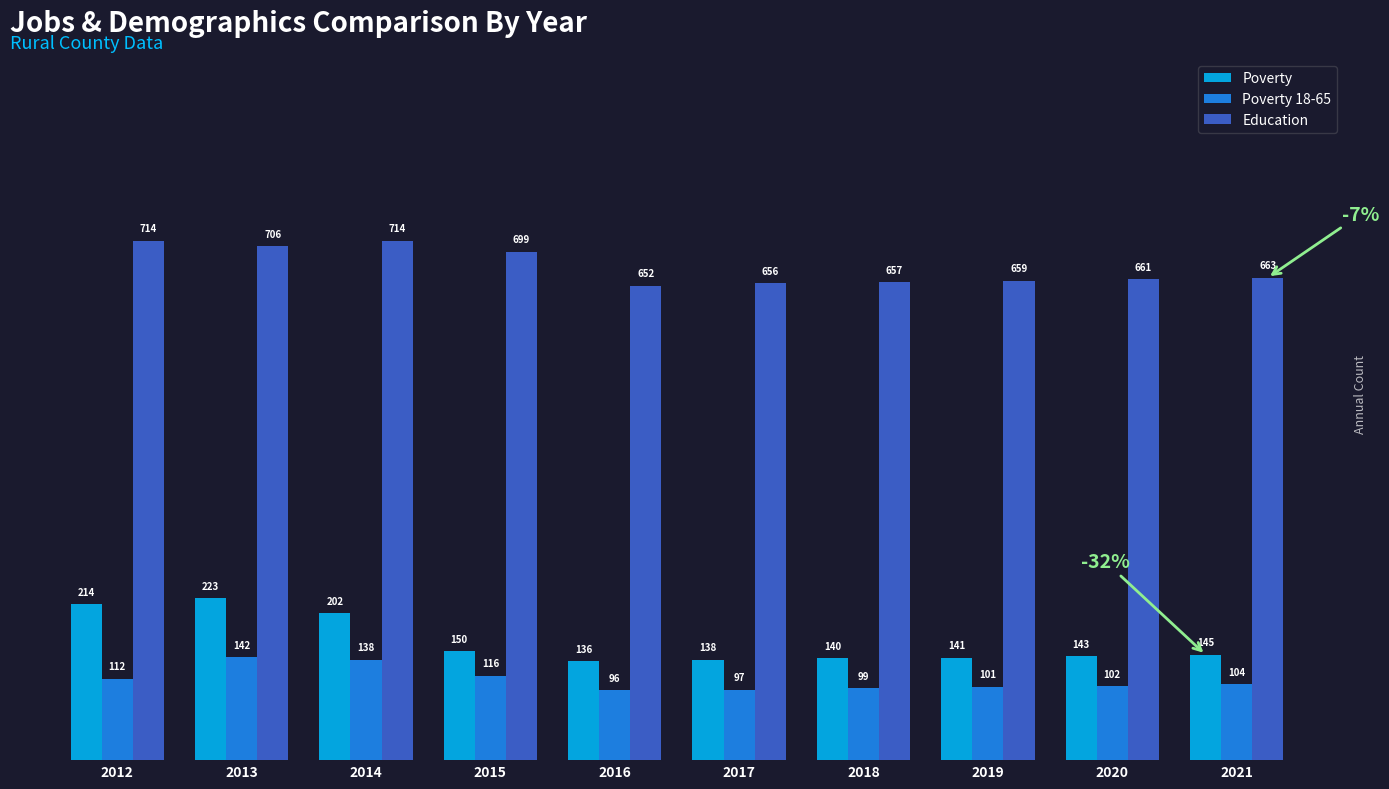

What is the value of the Poverty bar at the 5th from the left?

136